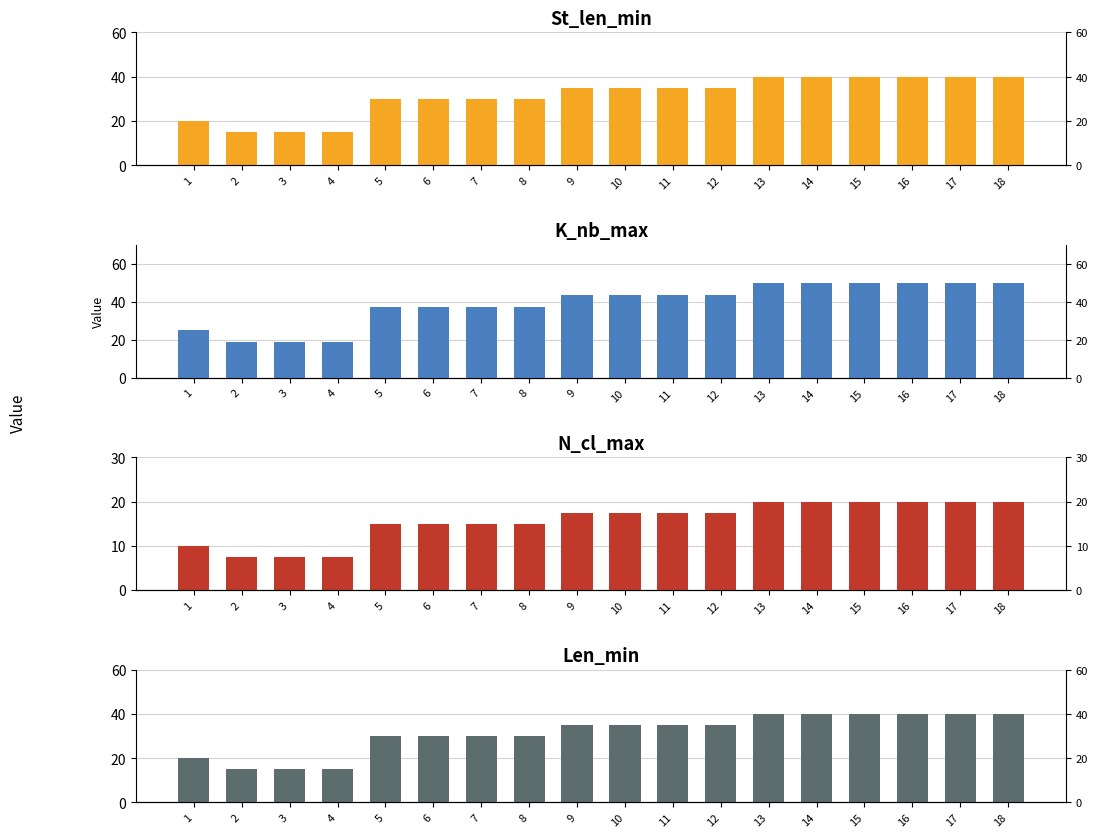

What is the average value of the N_cl_max series?

15.7